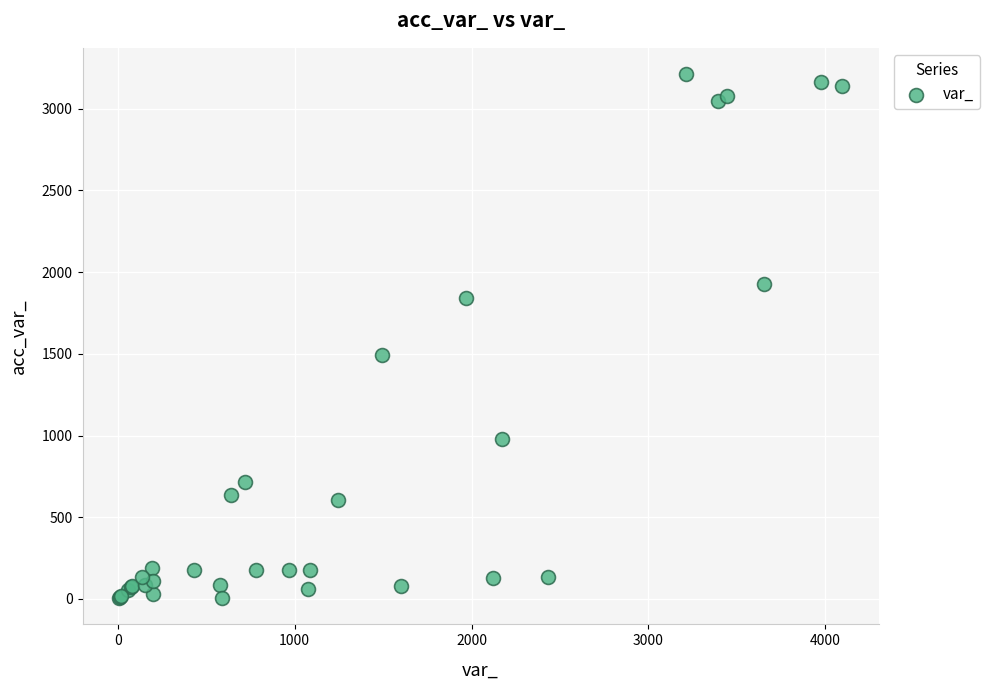

What Y value in the scatter plot is closest to 1608?

1495